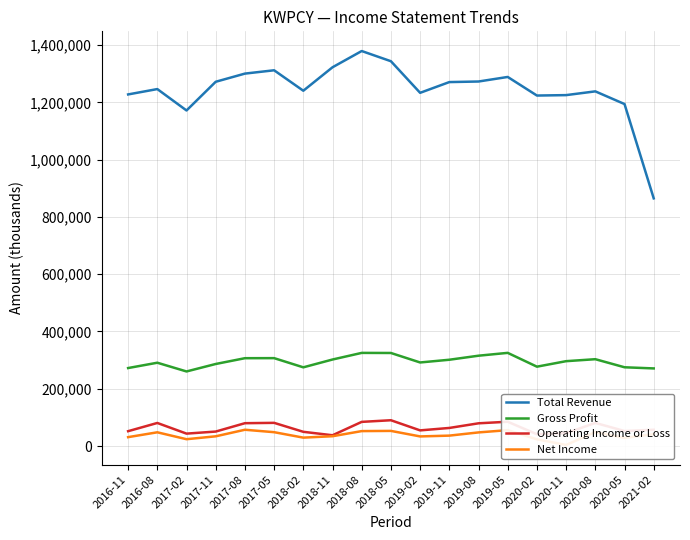

Which series has the widest spread of values?

Total Revenue